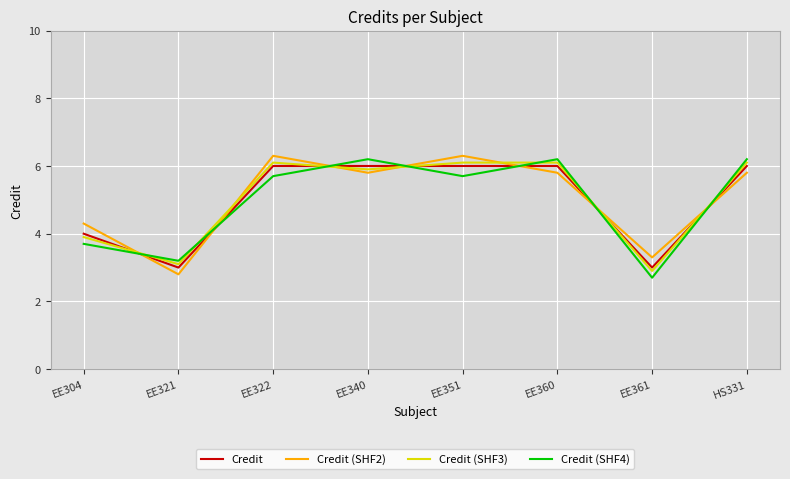

Does the chart display data point markers on the line(s)?

No